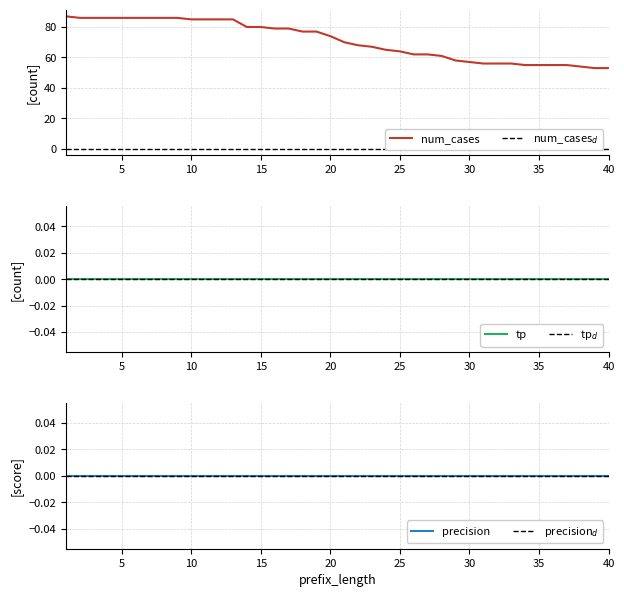

At which category is the sum across all series the highest?

1